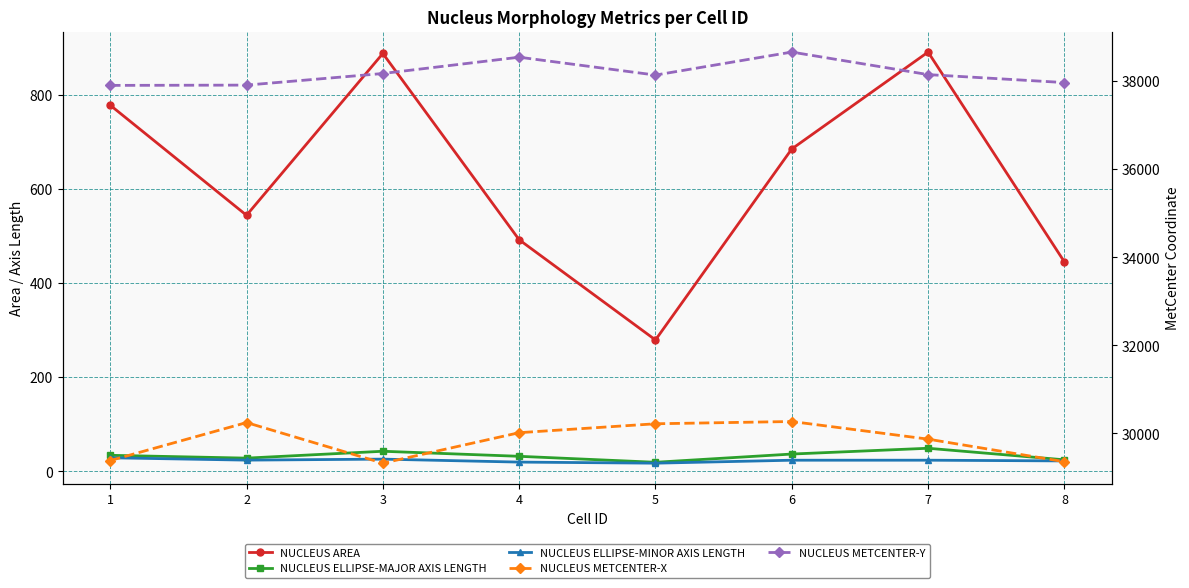

How many interior local valleys does the NUCLEUS METCENTER-X series have?

1